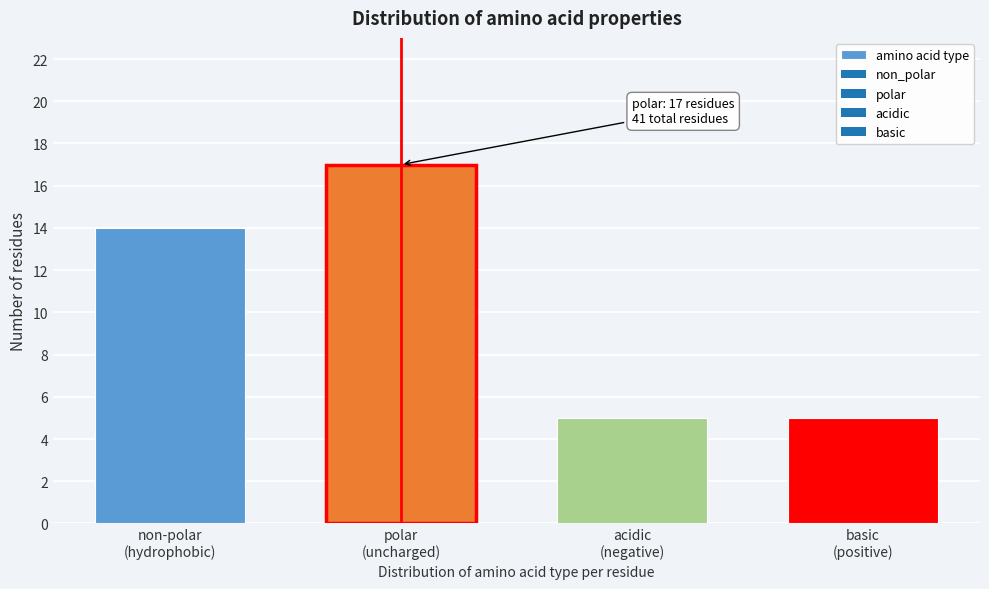

Reading left to right, list all the values displayed in this chart.

14	17	5	5